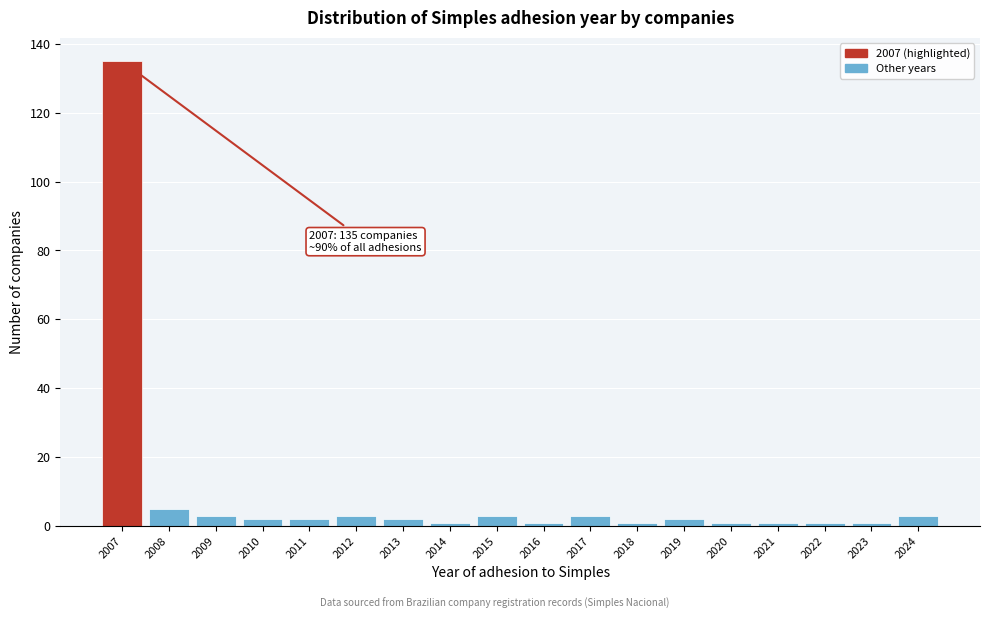

Reading right to left, transcribe all the data shown in this chart.

3	1	1	1	1	2	1	3	1	3	1	2	3	2	2	3	5	135